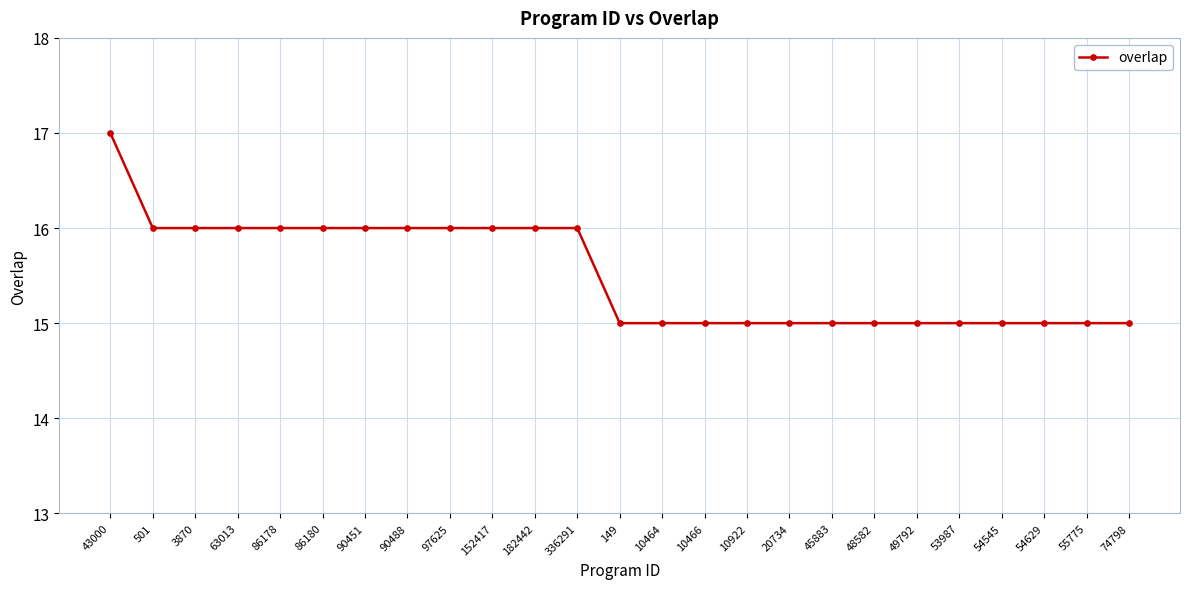

What is the maximum value shown in the chart?

17